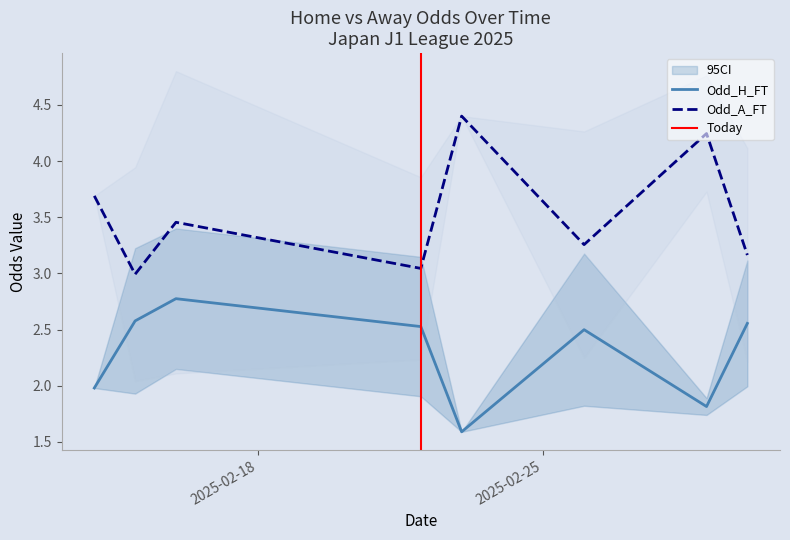

How many interior local peaks does the Odd_H_FT series have?

2